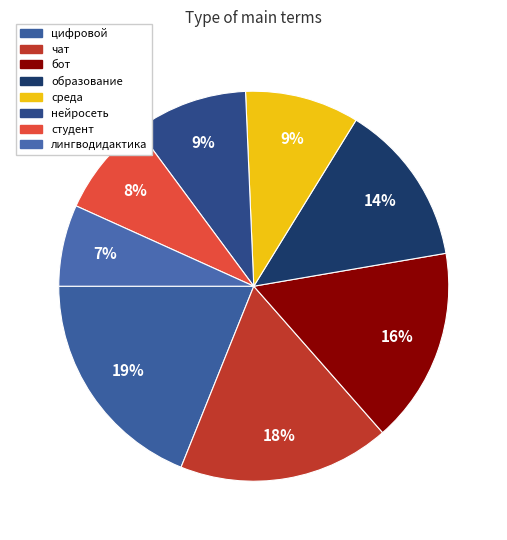

Is there a majority slice in this chart?

No